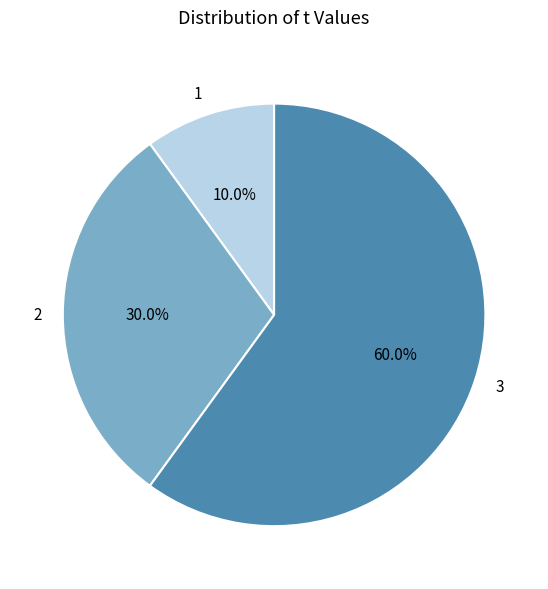

Combined, what portion of the pie is 2 and 3?

90.0%